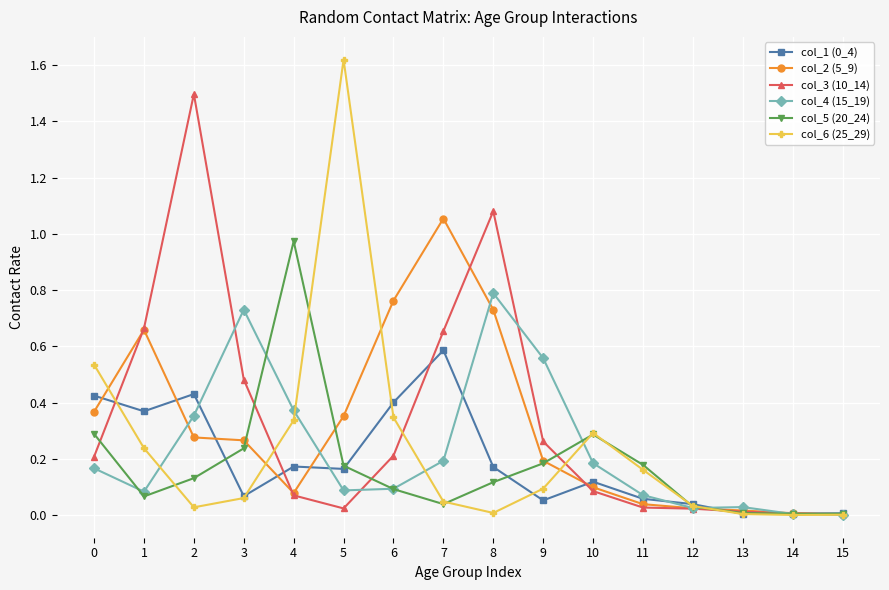

The col_3 (10_14) series shows 0.0 at 13. True or false?

True